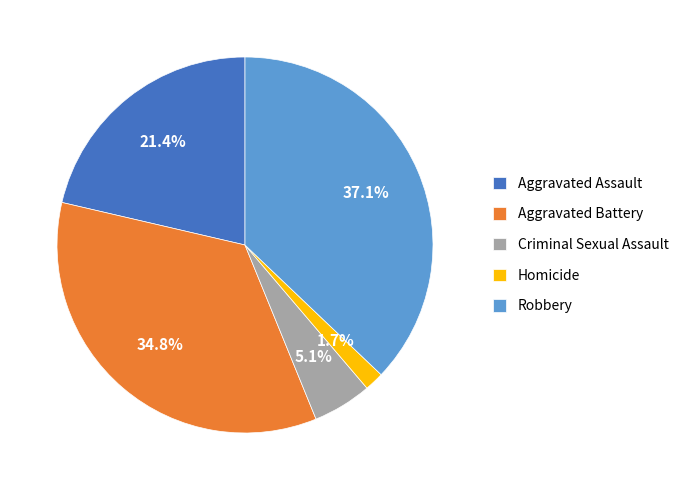

Rank the categories by value from lowest to highest.

Homicide, Criminal Sexual Assault, Aggravated Assault, Aggravated Battery, Robbery